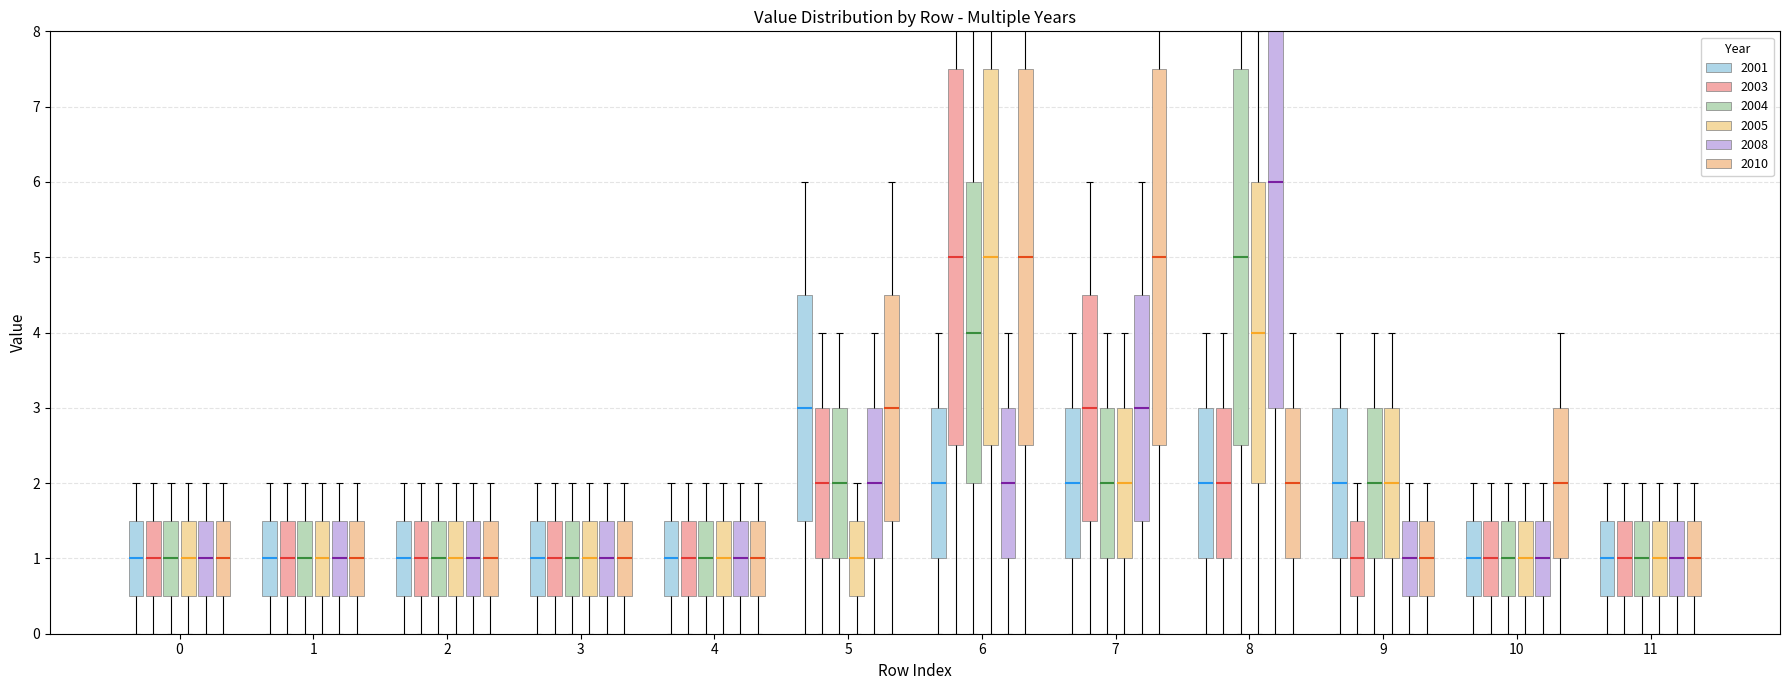

What are all the series names shown in the legend?

2001, 2003, 2004, 2005, 2008, 2010